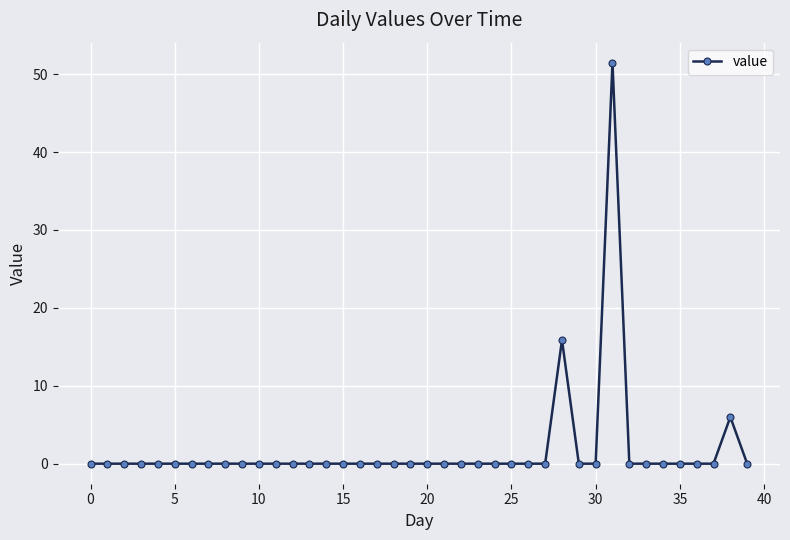

What is the greatest value displayed?

51.5